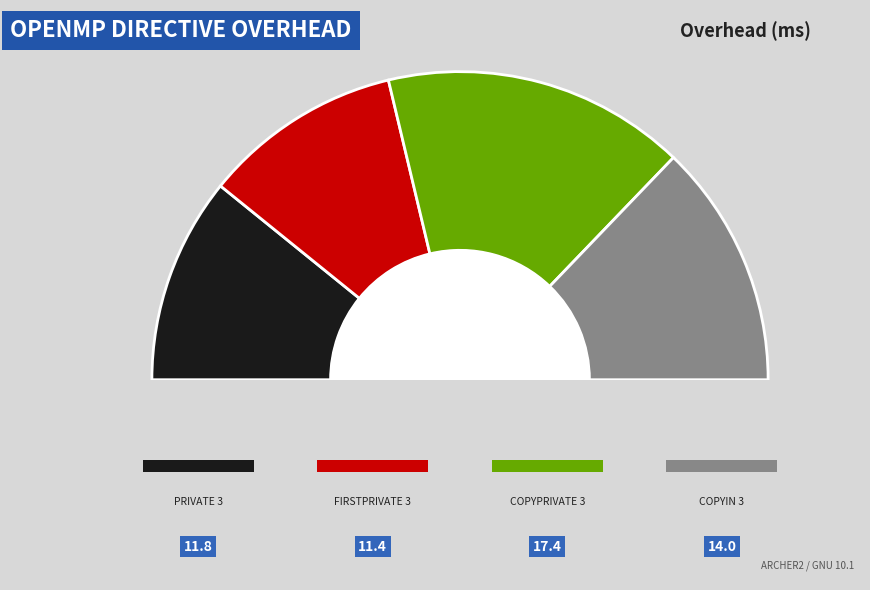

What percentage do FIRSTPRIVATE 3 and COPYPRIVATE 3 together represent?

52.7%